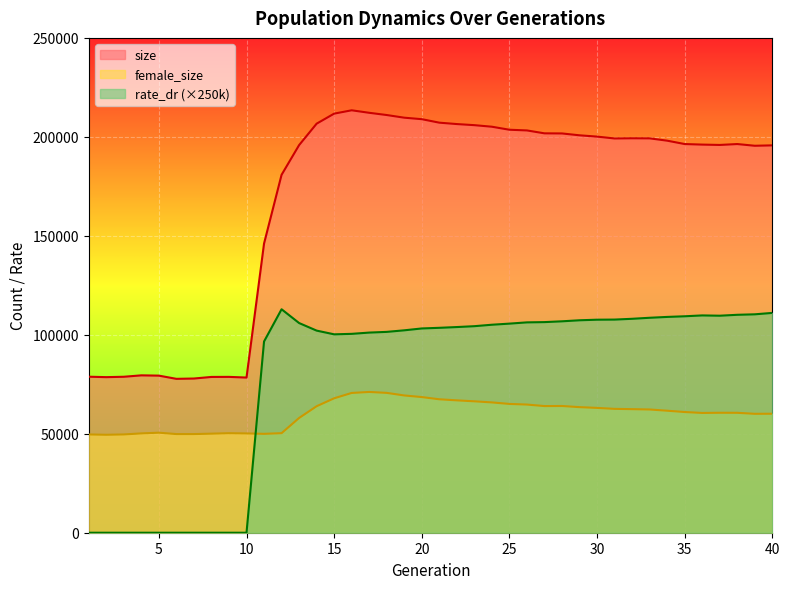

Between 24 and 33, which series saw the biggest shift?

size